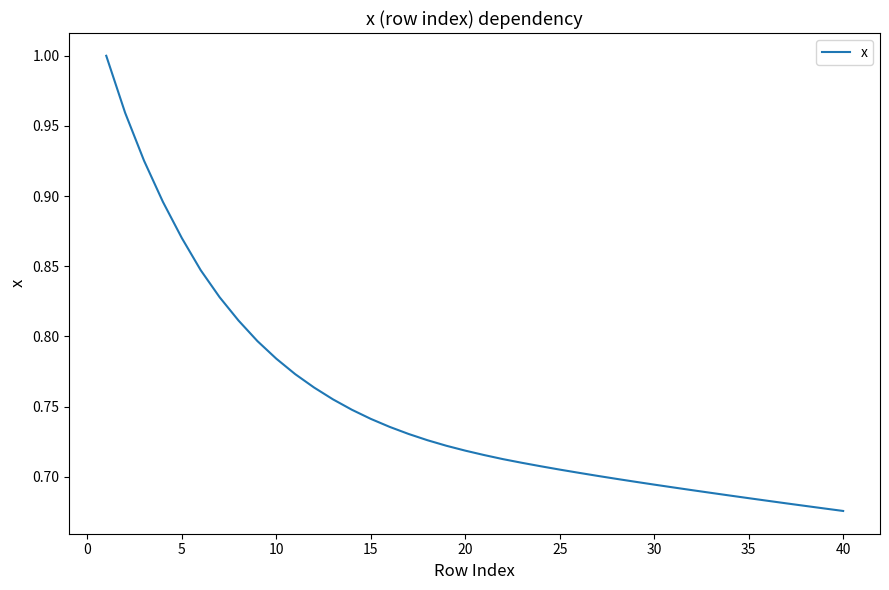

What is the difference between the maximum and minimum values?

0.3